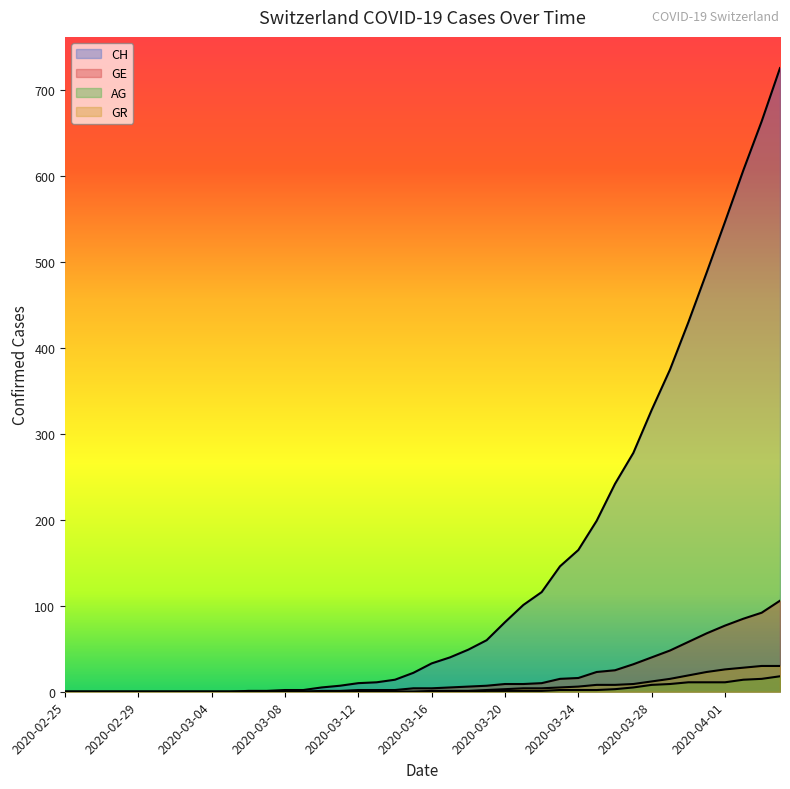

True or false: CH and GR cross at least once.

False